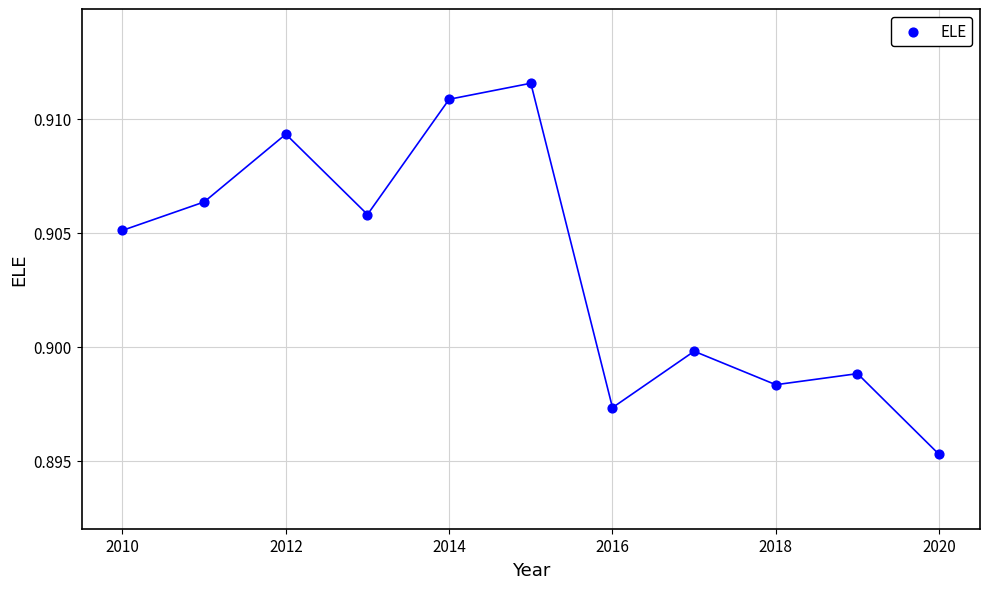

What is the average X value?

2015.0